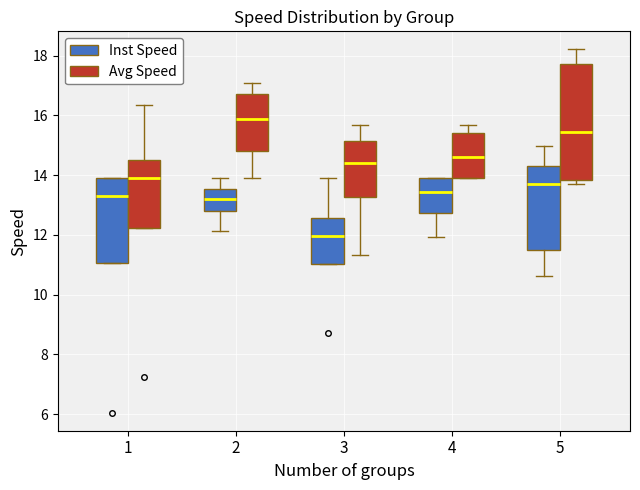

Reading left to right, read every box against the y-axis: the position of its median line, the range the box covers, and the ends of its whiskers. The values are not printed on the chart, so give them approximately, as read against the axis.

1 (Inst Speed): median 13.4, box 11.0 to 13.8, whiskers 11.0 to 13.8
1 (Avg Speed): median 13.8, box 12.2 to 14.6, whiskers 12.2 to 16.4
2 (Inst Speed): median 13.2, box 12.8 to 13.6, whiskers 12.2 to 13.8
2 (Avg Speed): median 15.8, box 14.8 to 16.8, whiskers 13.8 to 17.0
3 (Inst Speed): median 12.0, box 11.0 to 12.6, whiskers 11.0 to 13.8
3 (Avg Speed): median 14.4, box 13.2 to 15.2, whiskers 11.4 to 15.6
4 (Inst Speed): median 13.4, box 12.8 to 13.8, whiskers 12.0 to 13.8
4 (Avg Speed): median 14.6, box 13.8 to 15.4, whiskers 13.8 to 15.6
5 (Inst Speed): median 13.6, box 11.4 to 14.4, whiskers 10.6 to 15.0
5 (Avg Speed): median 15.4, box 13.8 to 17.8, whiskers 13.6 to 18.2